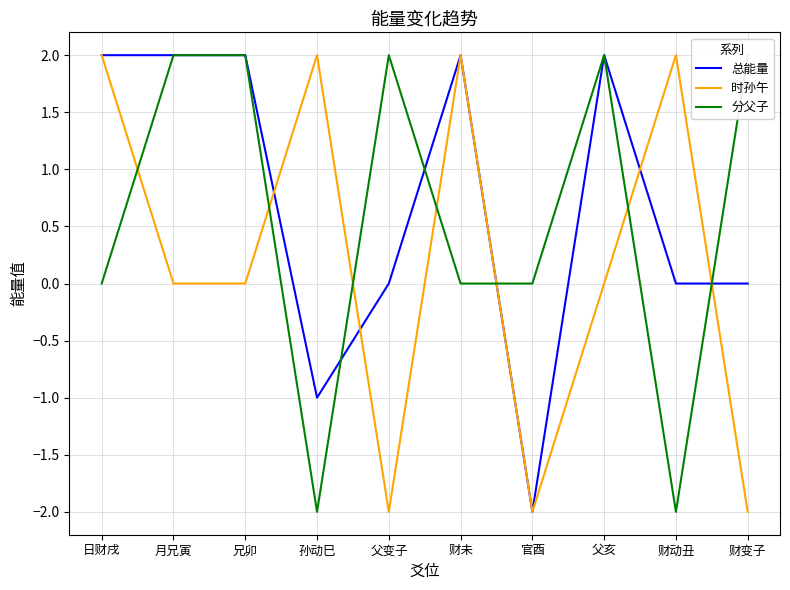

What is the minimum value for 总能量?

-2